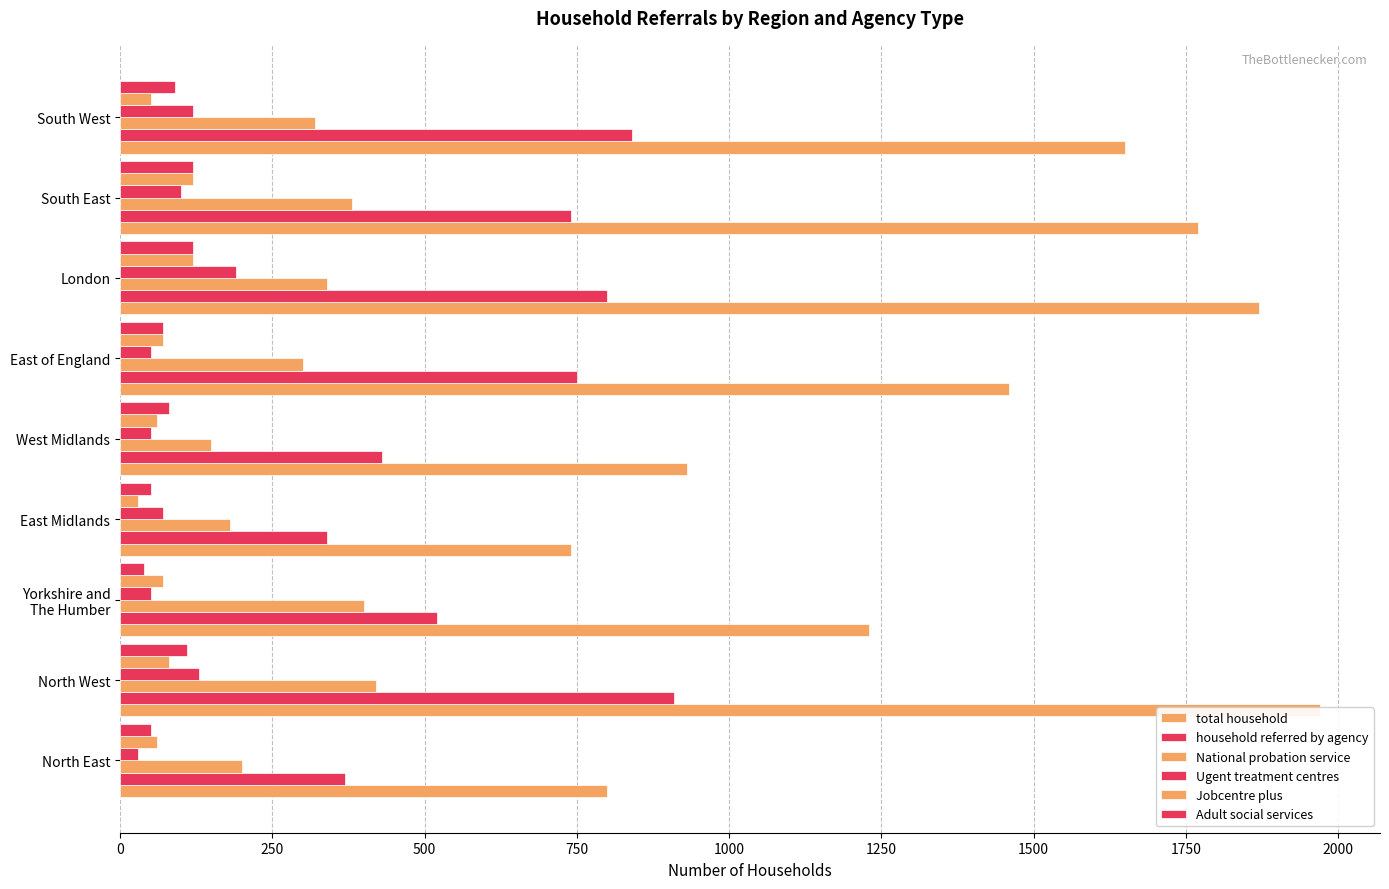

How many values in the Adult social services series exceed 80?

4